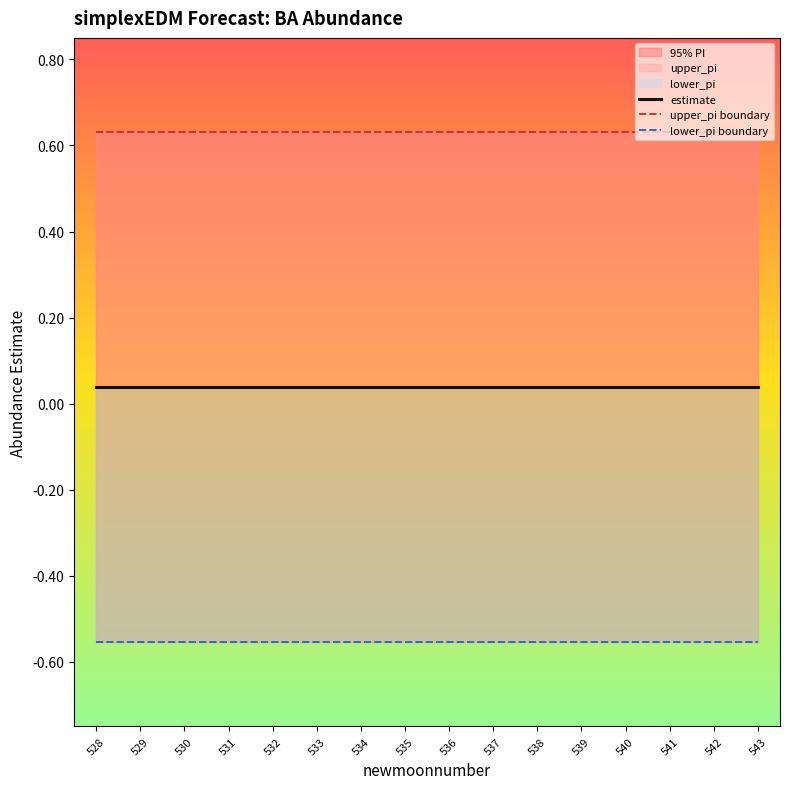

Which category has the lowest value in the upper_pi boundary series?

529